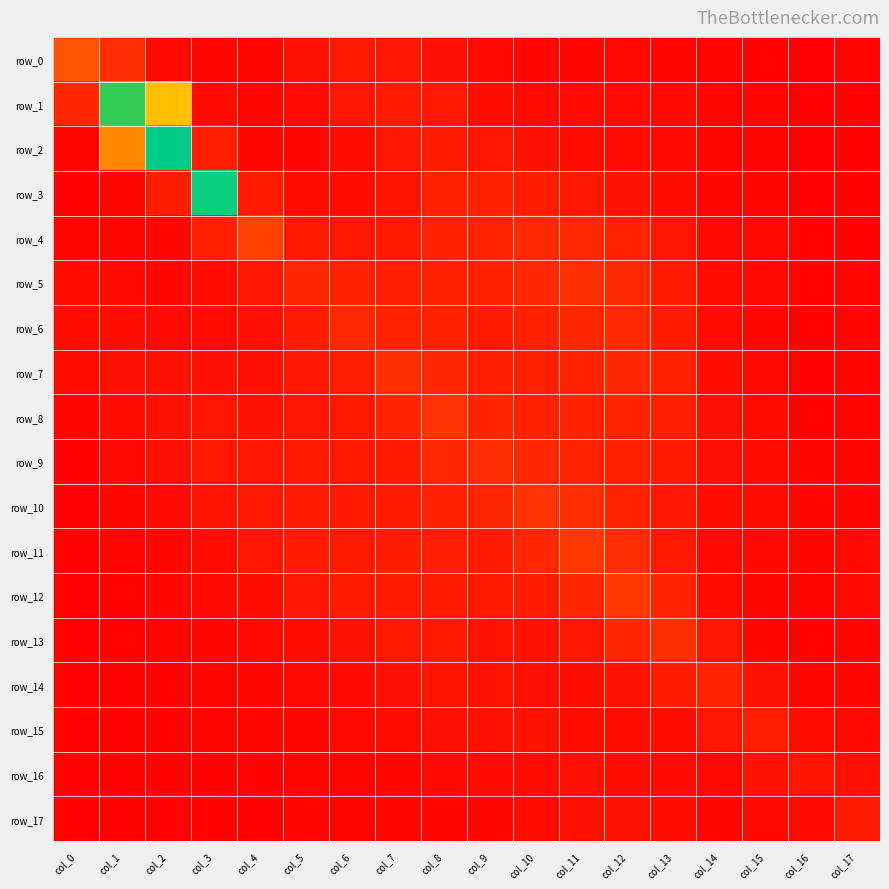

The value of row_10 at col_9 is 1.1. True or false?

True